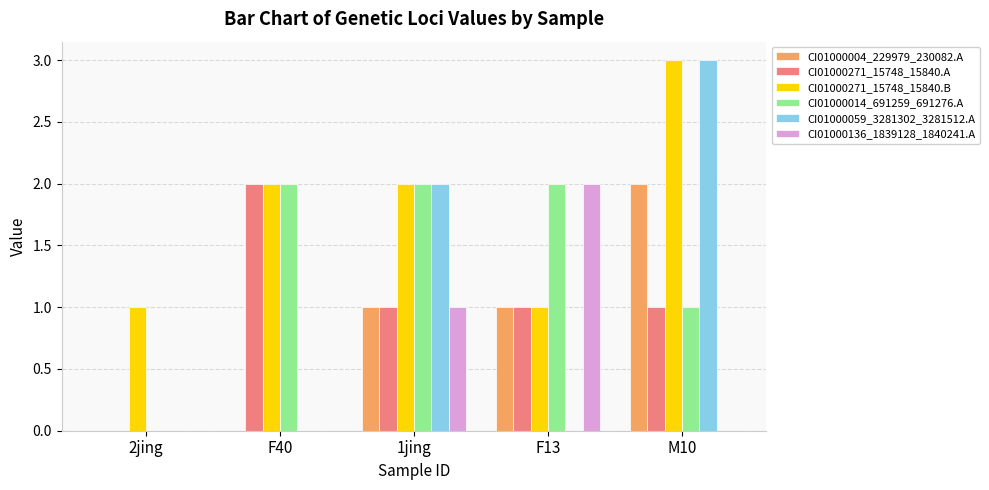

The CI01000271_15748_15840.B series shows 2 at 2jing. True or false?

False